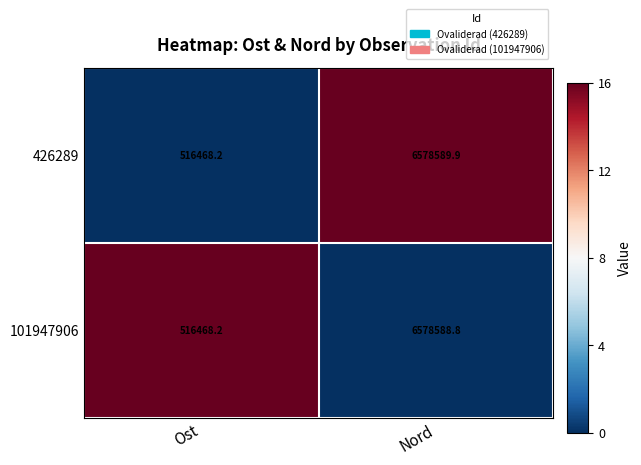

List the series in order of their peak value, highest first.

426289, 101947906